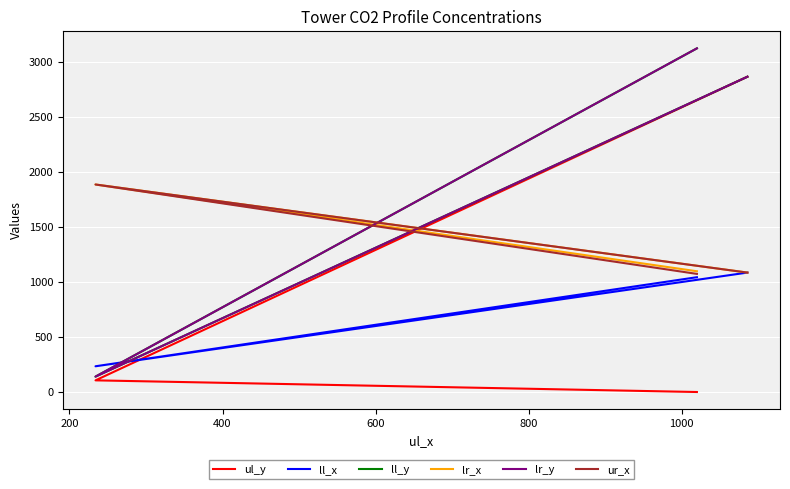

At how many categories does at least one series exceed 1646?

3